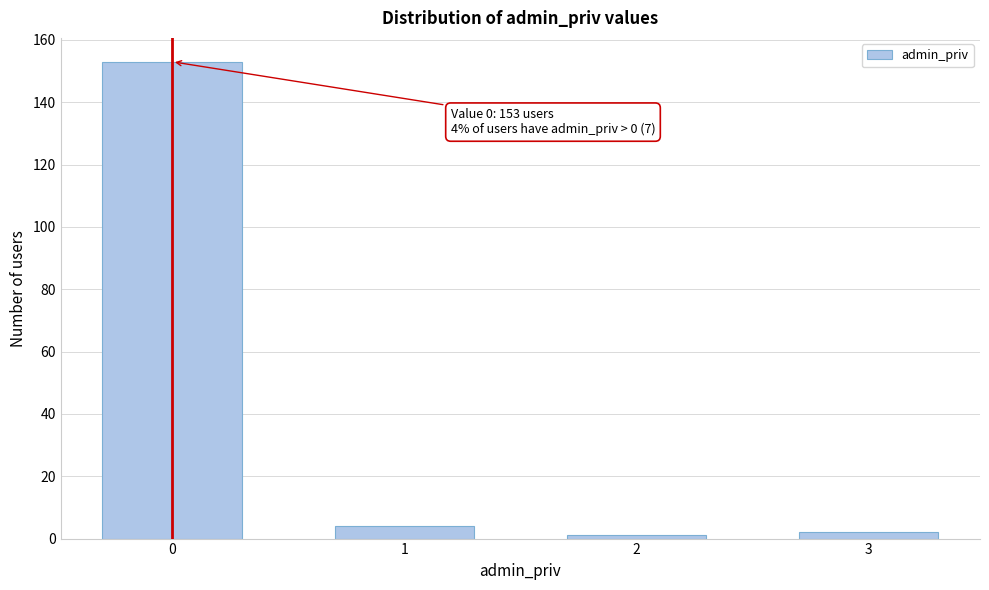

Reading left to right, extract all data points from this chart.

0=153	1=4	2=1	3=2